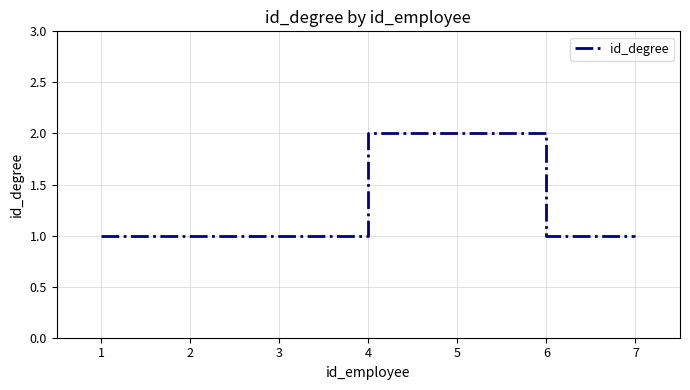

True or false: there are more than 2 points higher than both neighbors.

False